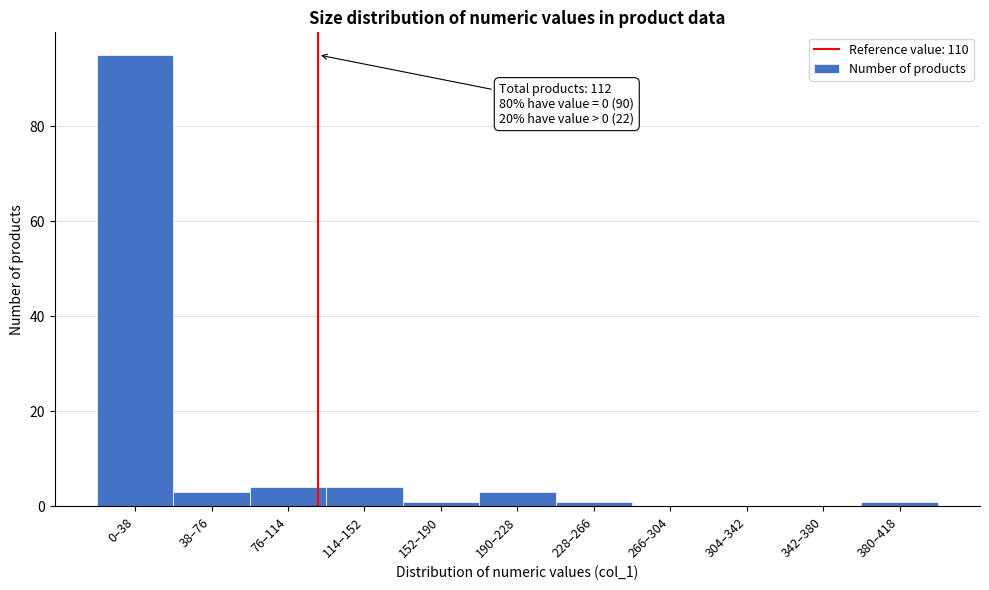

Reading left to right, transcribe all the data shown in this chart.

0–38=95	38–76=3	76–114=4	114–152=4	152–190=1	190–228=3	228–266=1	266–304=0	304–342=0	342–380=0	380–418=1